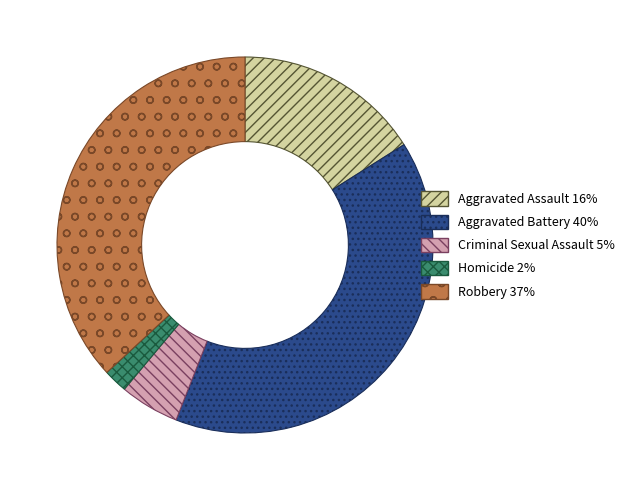

Is it true that Robbery is 37% of the pie?

True